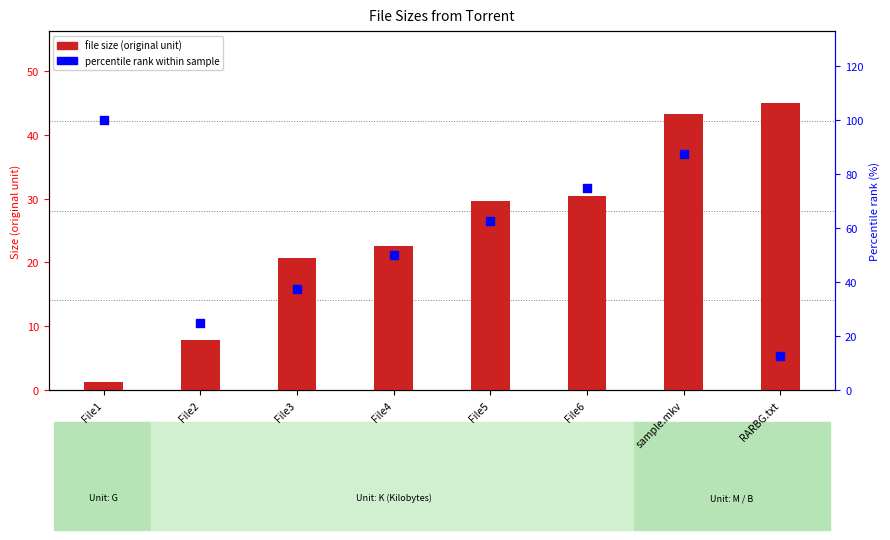

Which series contains the lowest Y value?

file size (original unit)